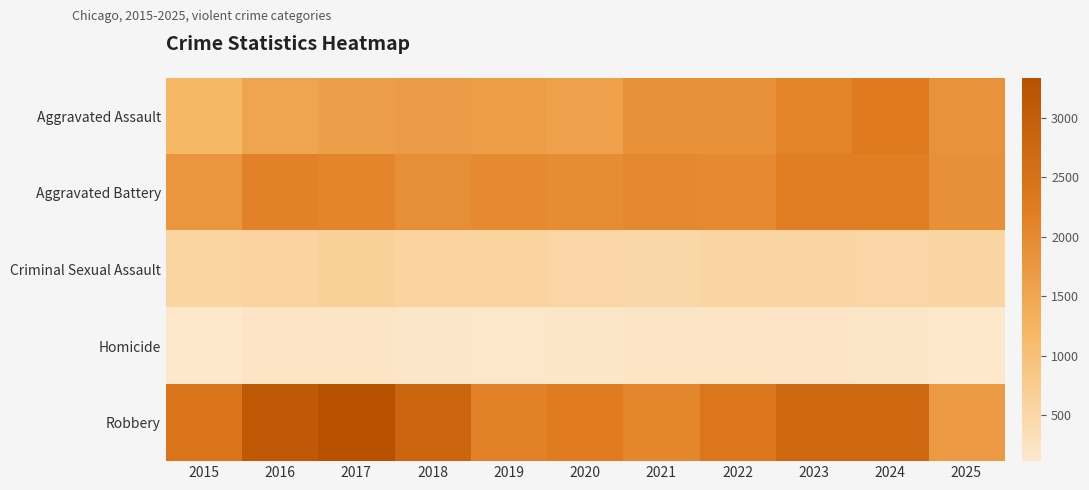

How many series are shown in this chart?

5